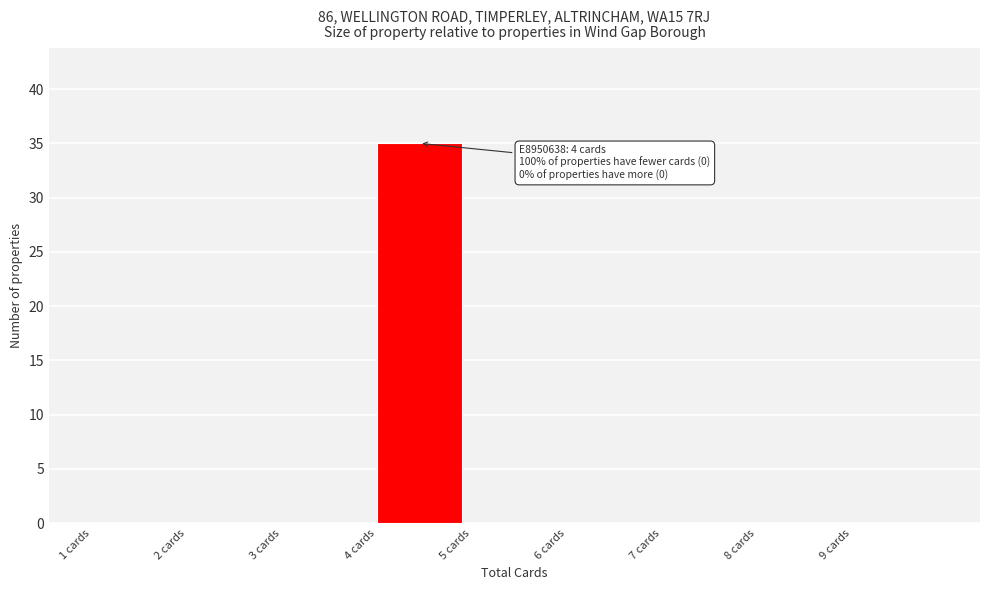

Which range on the x-axis has the tallest bar?

4 to 5